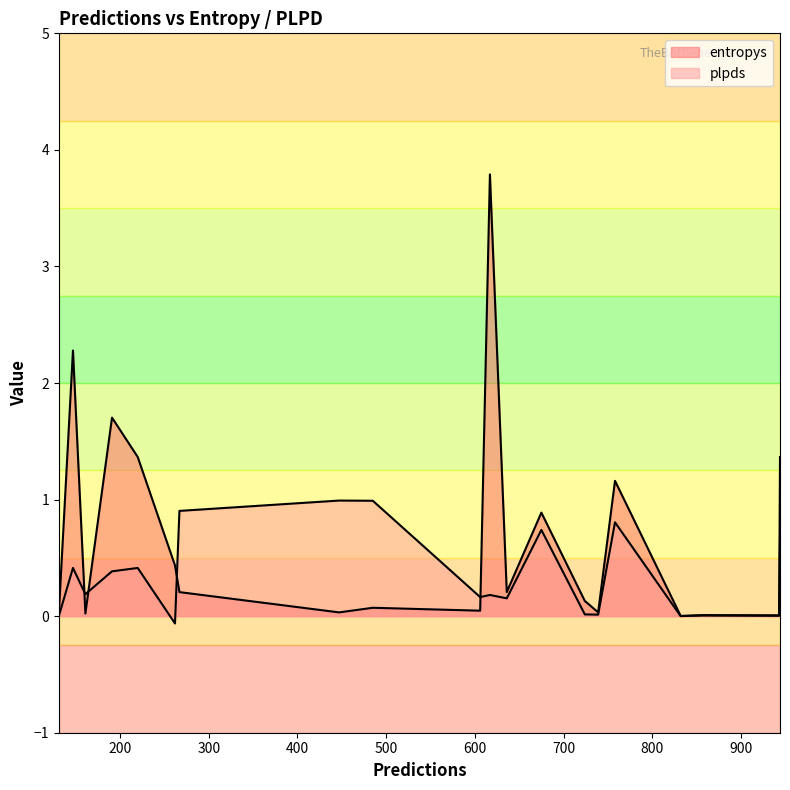

Reading left to right, list all the values displayed in this chart.

entropys: 758=1.2	191=1.7	606=0.0	447=0.0	220=1.4	857=0.0	943=0.0	675=0.9	267=0.2	262=0.4	636=0.2	739=0.0	724=0.1	131=0.0	147=2.3	161=0.0	832=0.0	944=1.4	485=0.1	617=3.8
plpds: 758=0.8	191=0.4	606=0.2	447=1.0	220=0.4	857=0.0	943=0.0	675=0.7	267=0.9	262=-0.1	636=0.2	739=0.0	724=0.0	131=-0.0	147=0.4	161=0.2	832=0.0	944=0.6	485=1.0	617=0.2